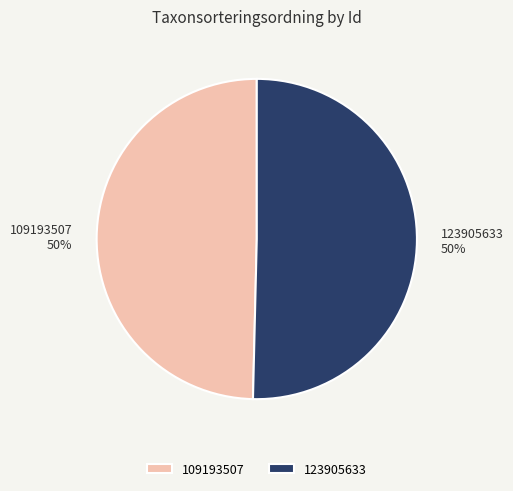

Which slice is the smallest?

109193507